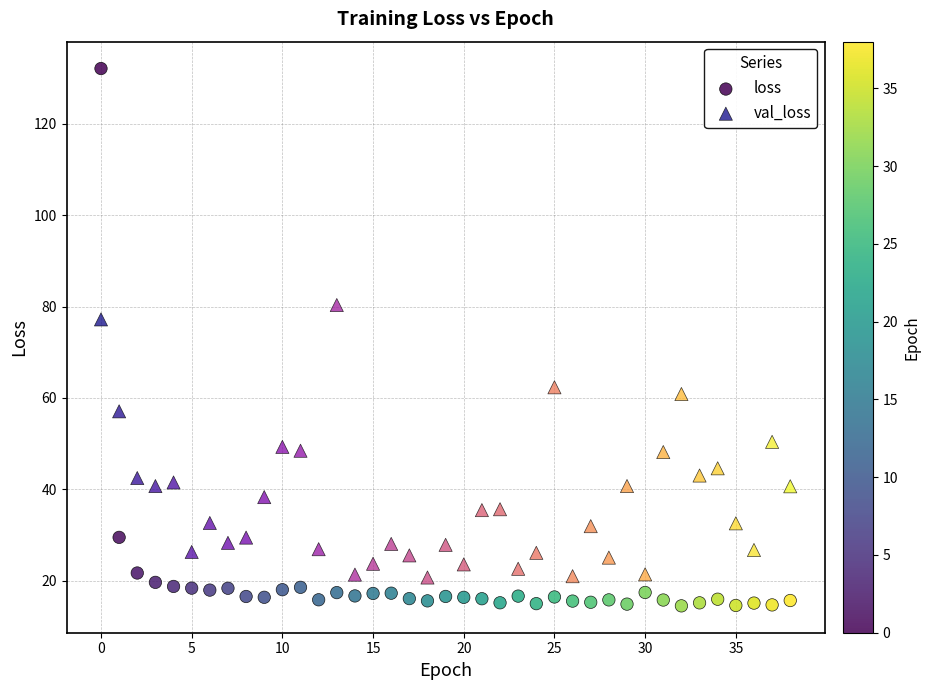

Which series has the widest spread of Y values?

loss